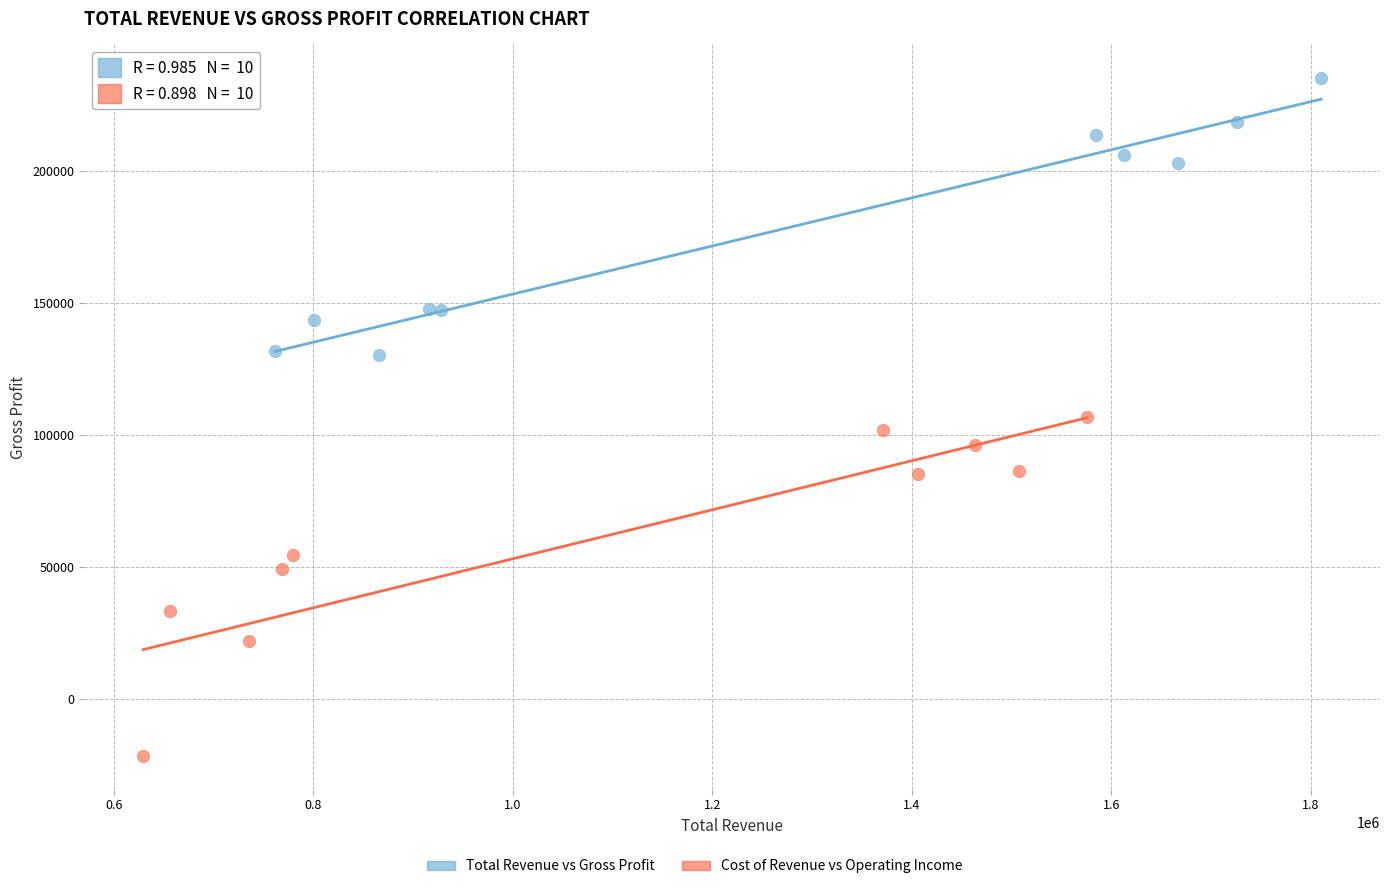

Which series reaches the maximum Y coordinate?

Total Revenue vs Gross Profit